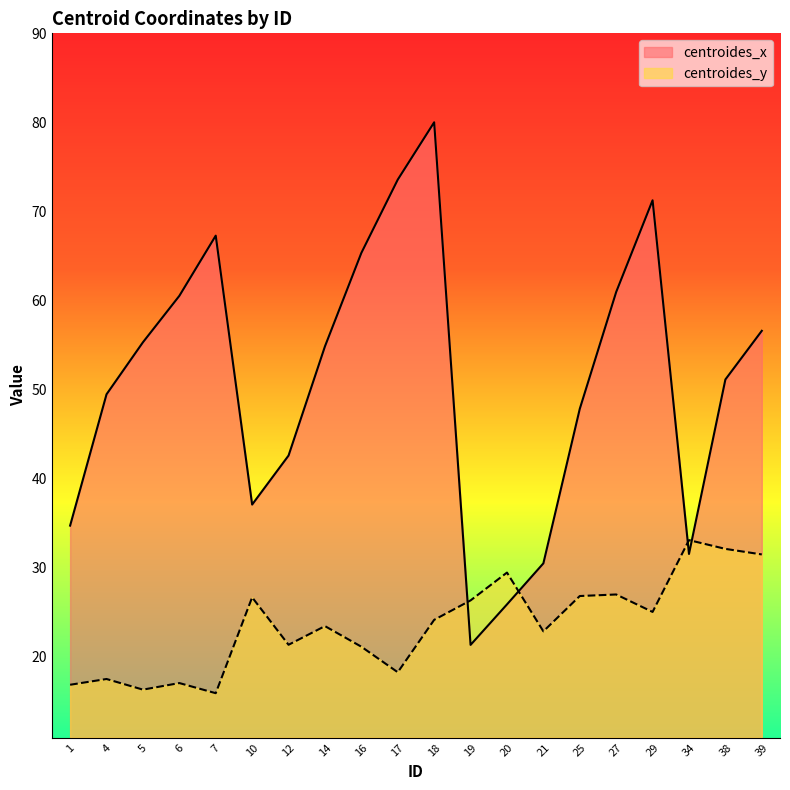

Is the value of centroides_x at 1 greater than the value of centroides_y at 20?

Yes